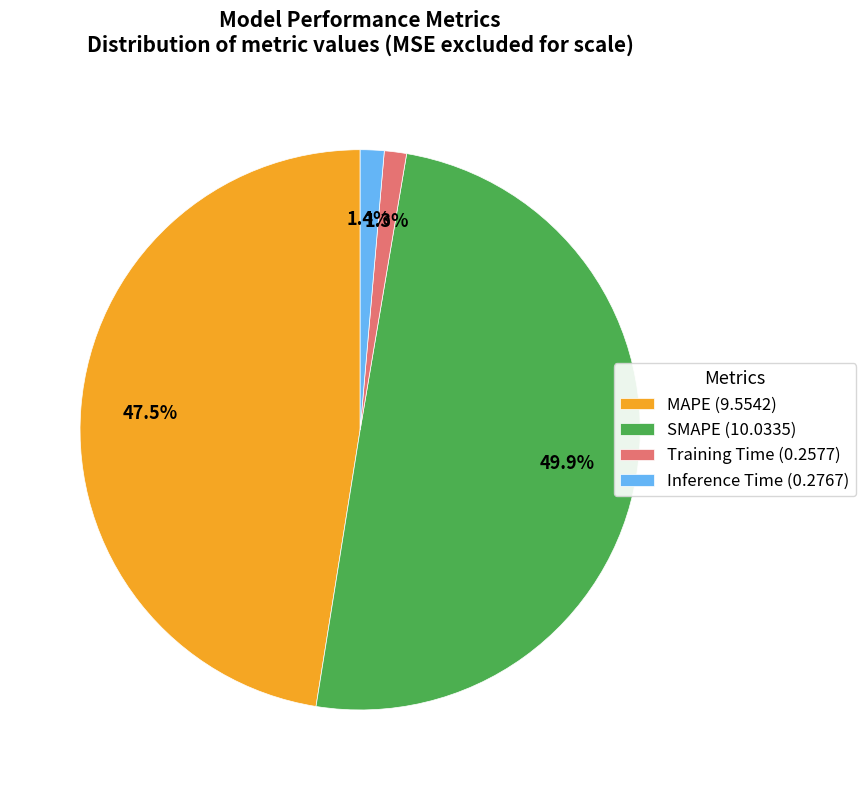

To the nearest percent, what is the difference between the largest and smallest slice percentages?

49%